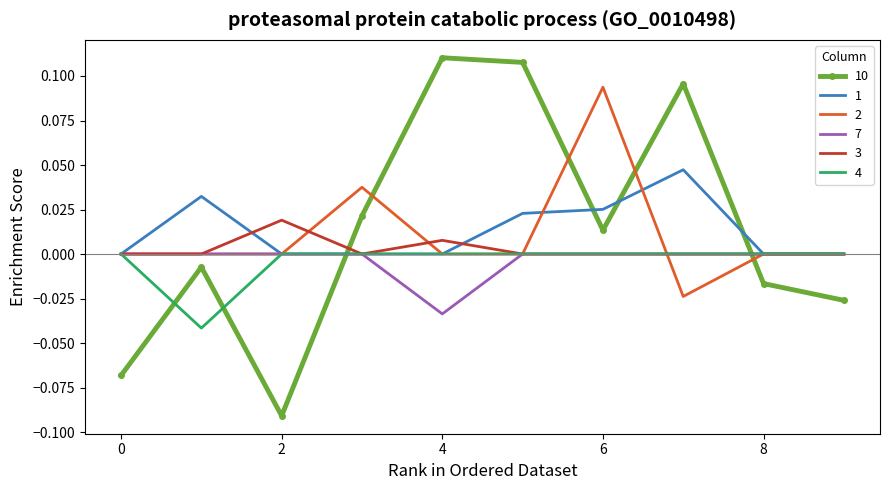

How many times do 4 and 10 cross each other?

4